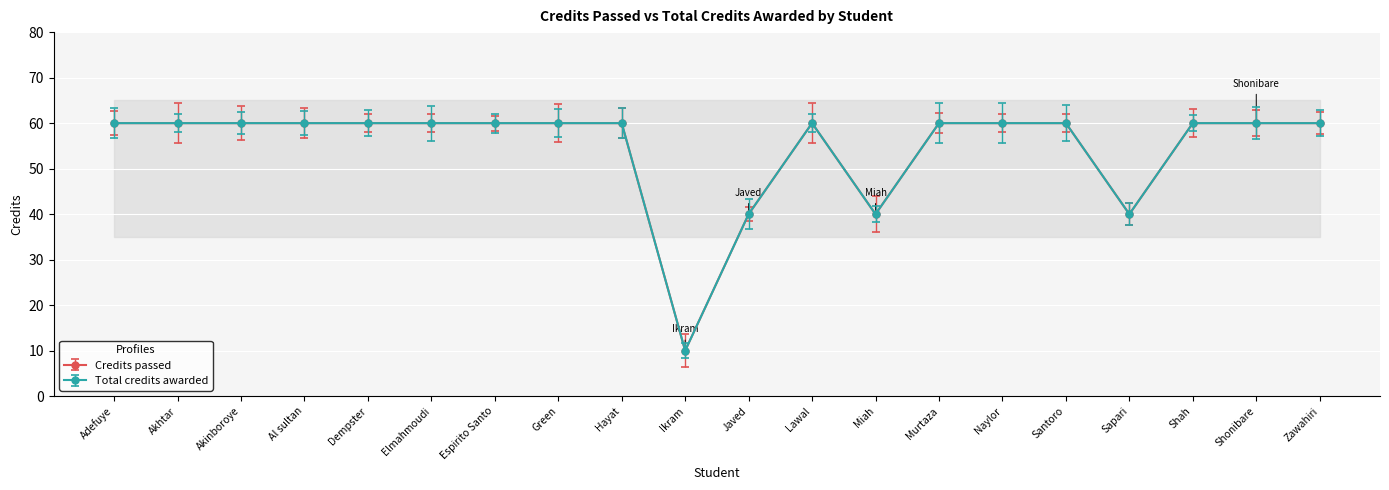

True or false: Credits passed and Total credits awarded intersect in this chart.

False